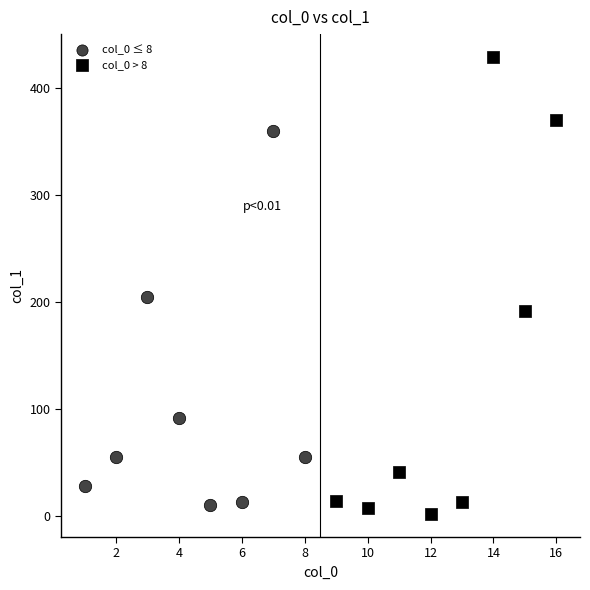

Which series reaches the maximum Y coordinate?

col_0 > 8